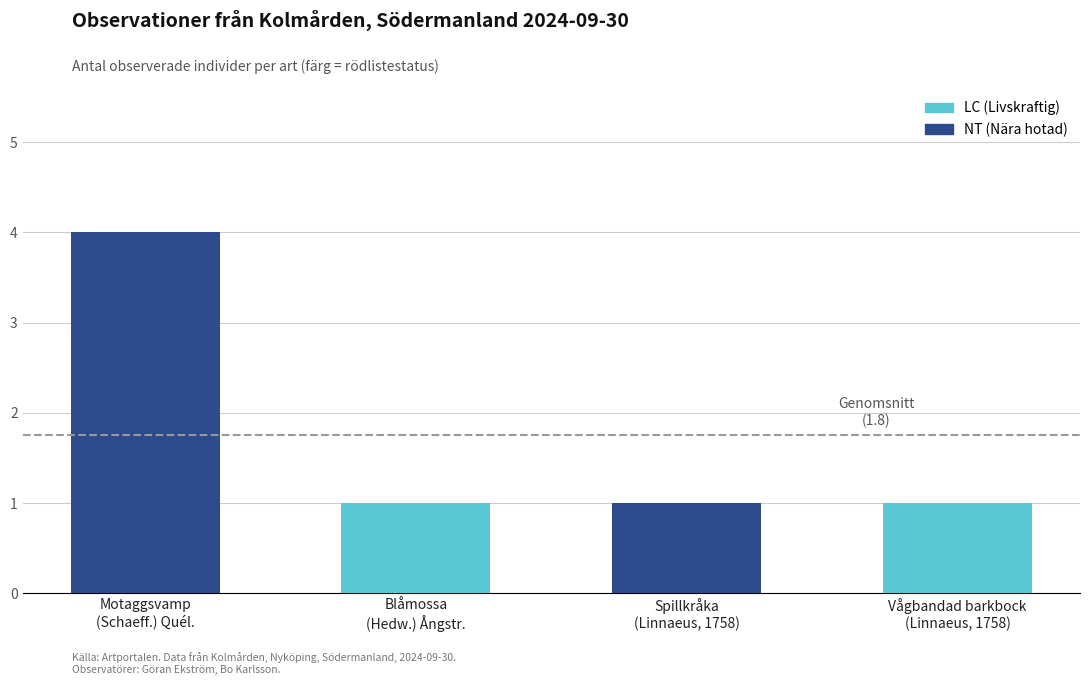

What is the greatest value displayed?

4